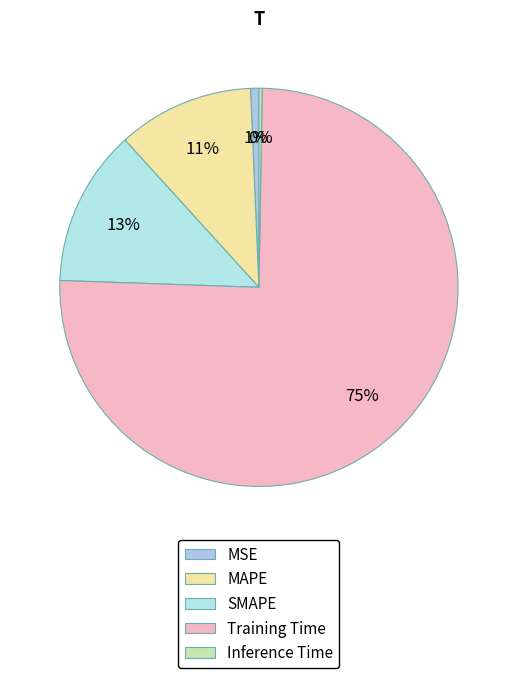

The Training Time slice represents 75% of the pie. True or false?

True